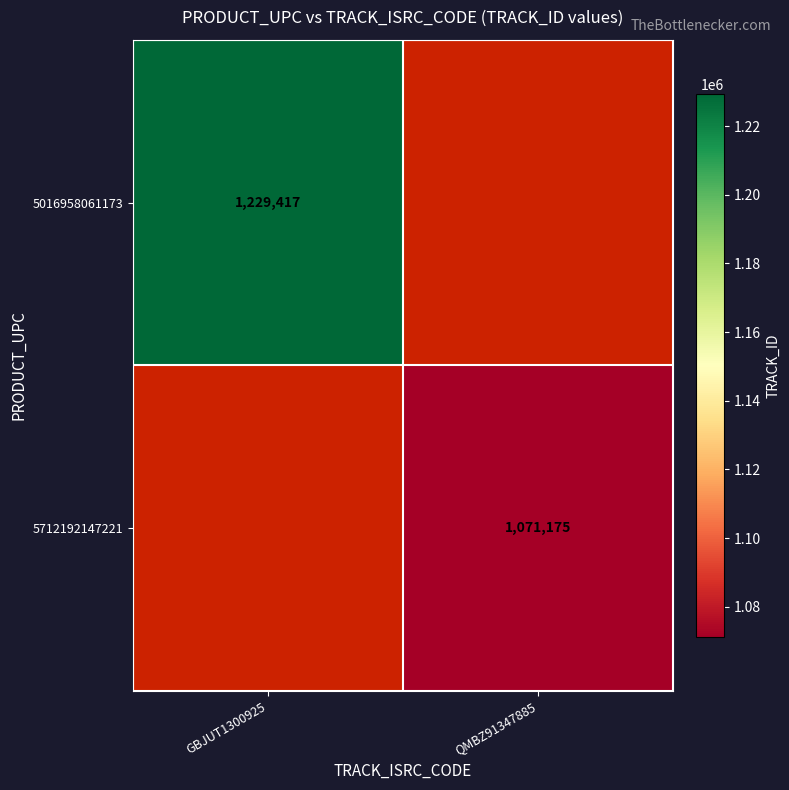

Is the value of 5712192147221 at QMBZ91347885 greater than the value of 5016958061173 at GBJUT1300925?

No